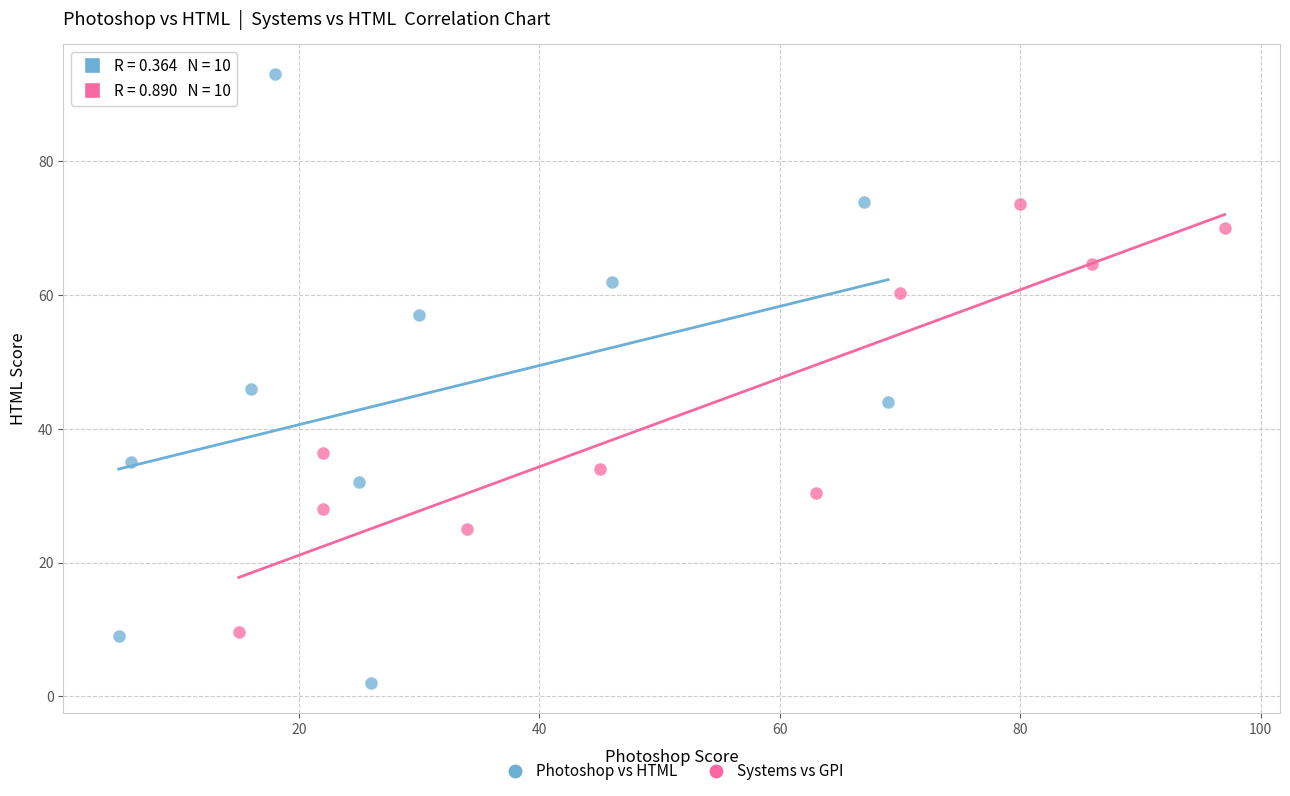

Which series has the widest spread of Y values?

Photoshop vs HTML